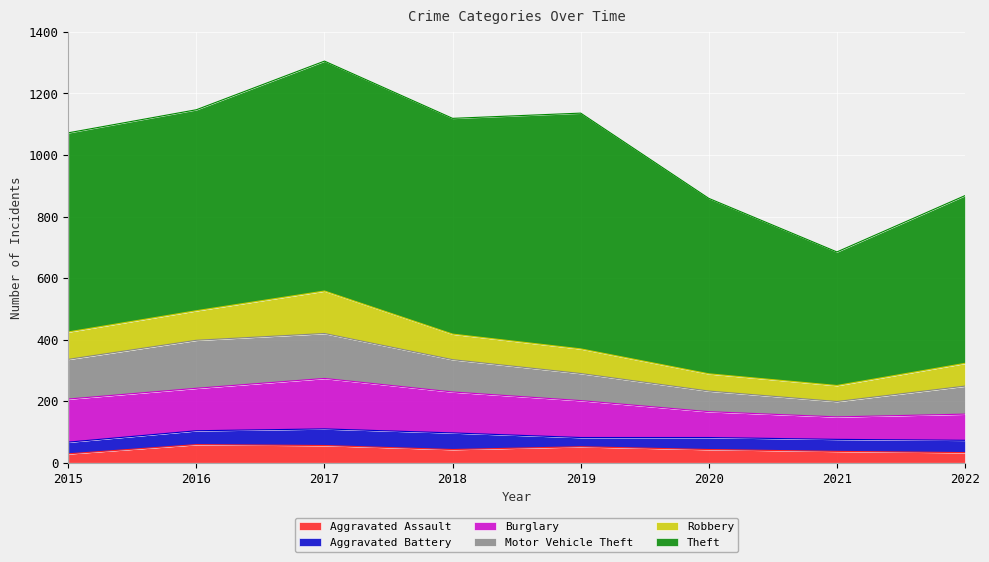

Count the number of categories in the chart.

8